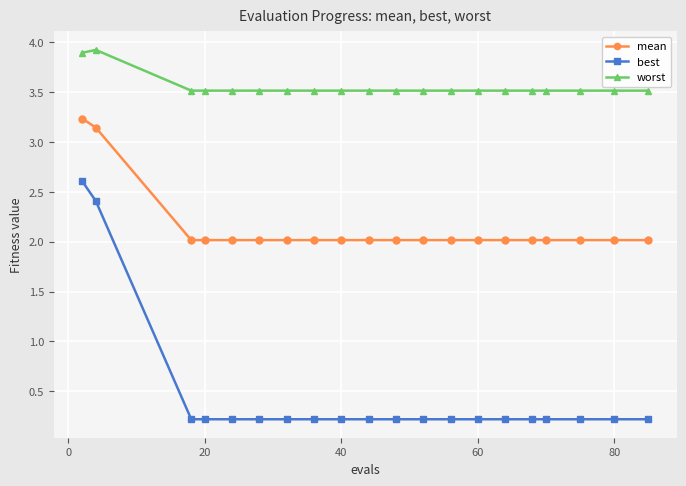

True or false: best and mean intersect in this chart.

False